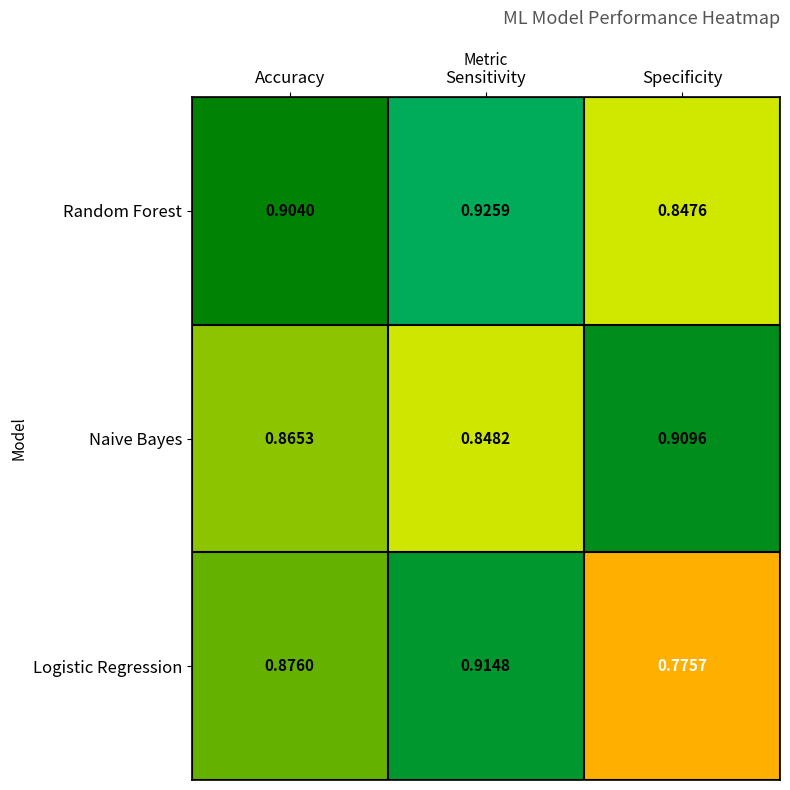

At which category is the sum across all series the highest?

Sensitivity